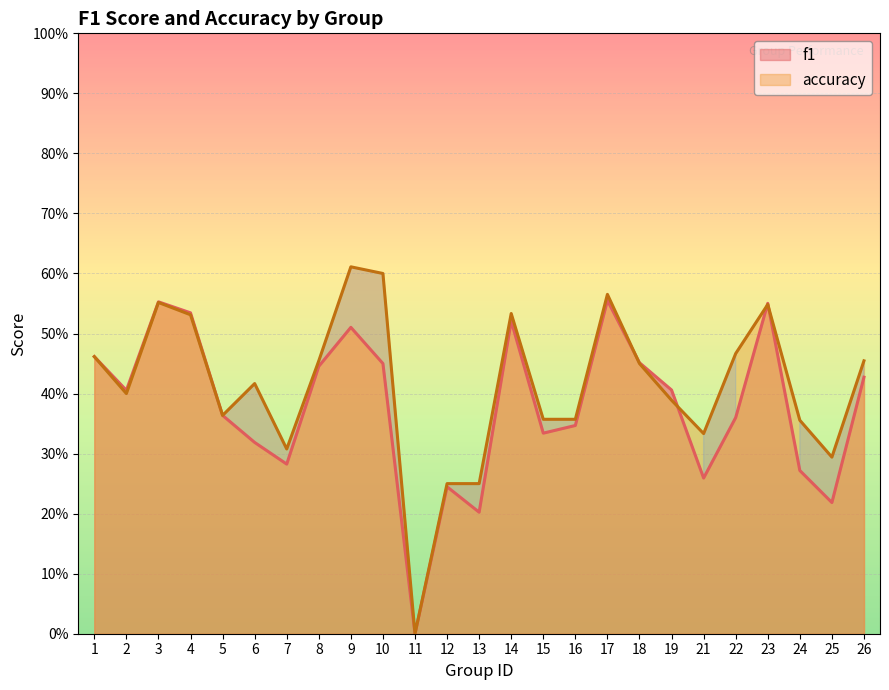

The value of f1 at 10 is 0.7. True or false?

False